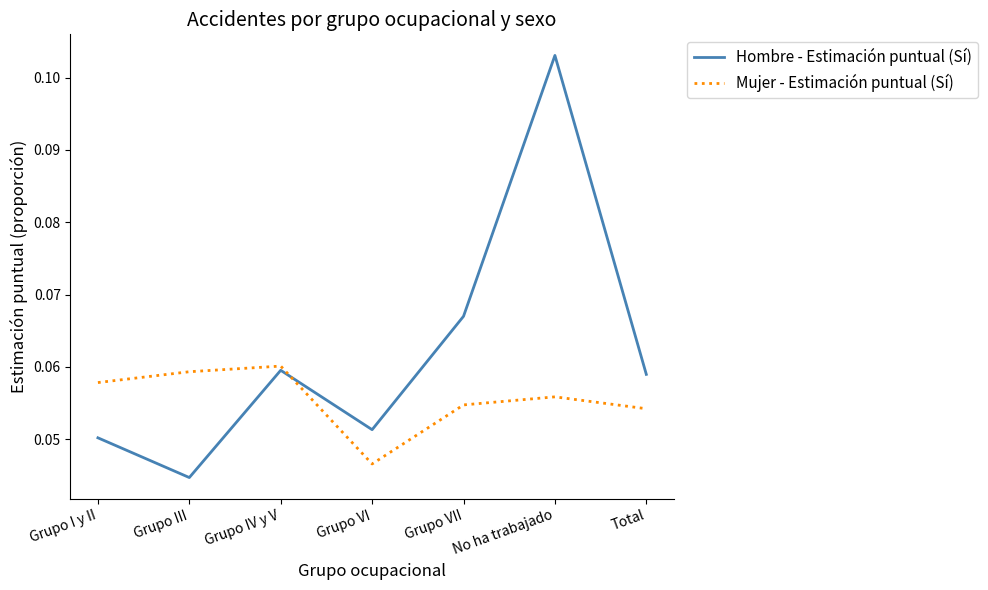

The value of Hombre - Estimación puntual (Sí) at No ha trabajado is 0.0. True or false?

False